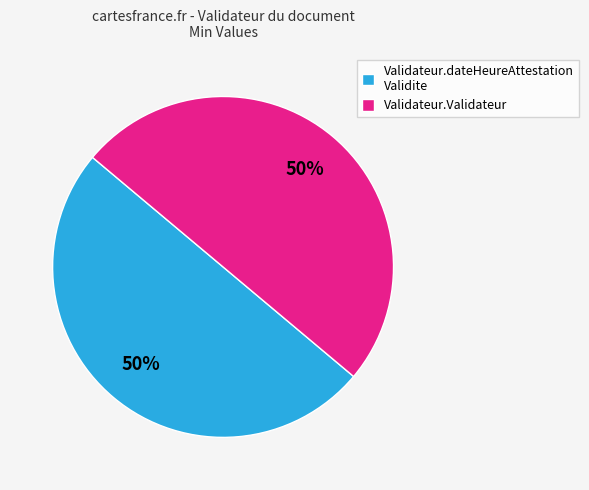

What percentage is the Validateur.Validateur slice, to the nearest percent?

50%